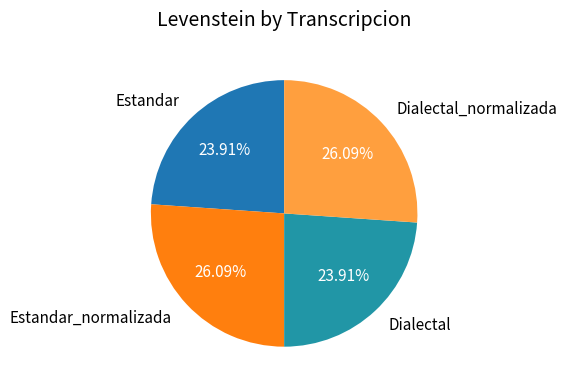

To the nearest percent, what is the difference between the largest and smallest slice percentages?

2%